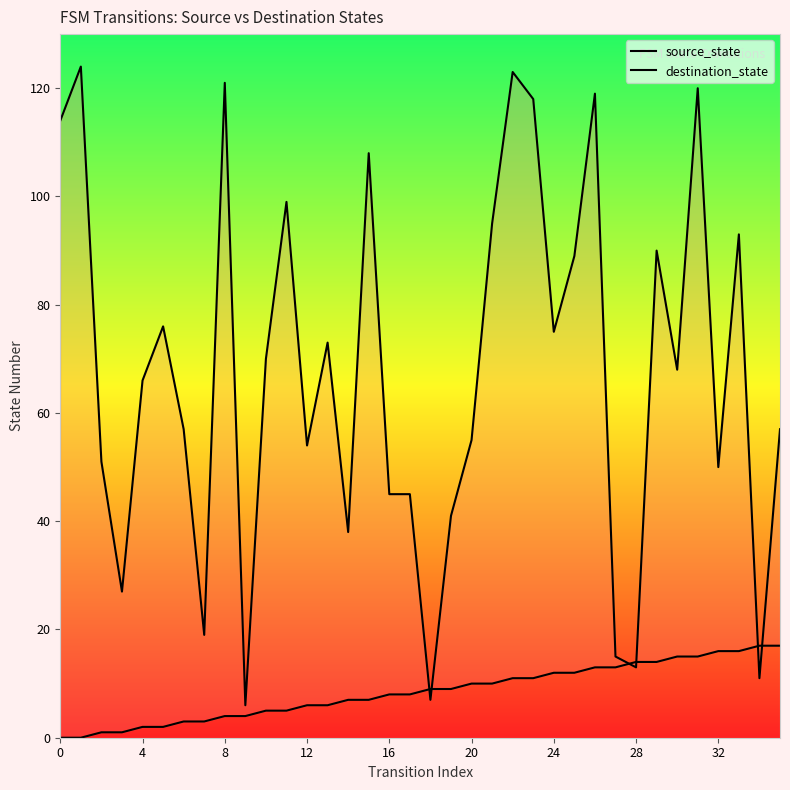

Which series has the largest Y range (max minus min)?

destination_state